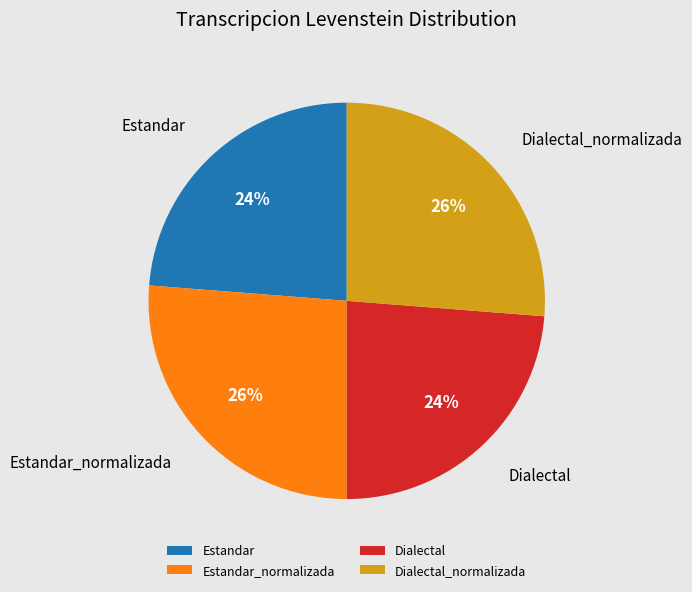

To the nearest percent, what is the difference between the largest and smallest slice percentages?

2%